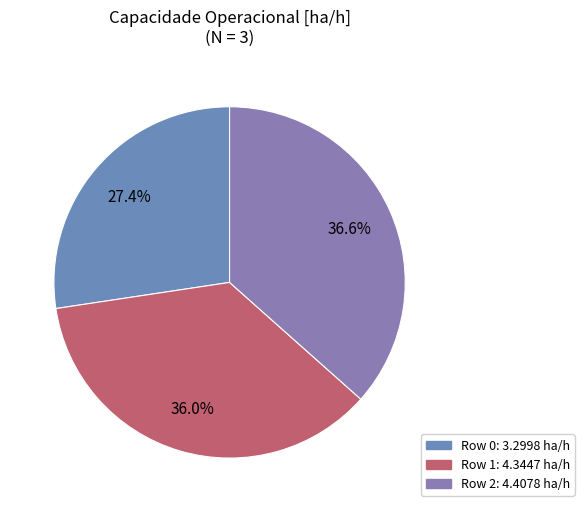

To the nearest percent, what percentage of the pie is Row 0?

27%